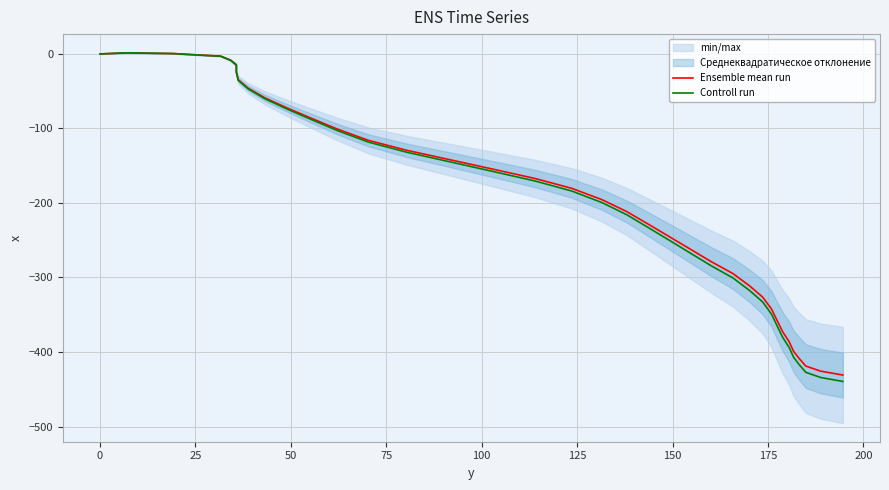

What is the greatest value displayed?

1.5